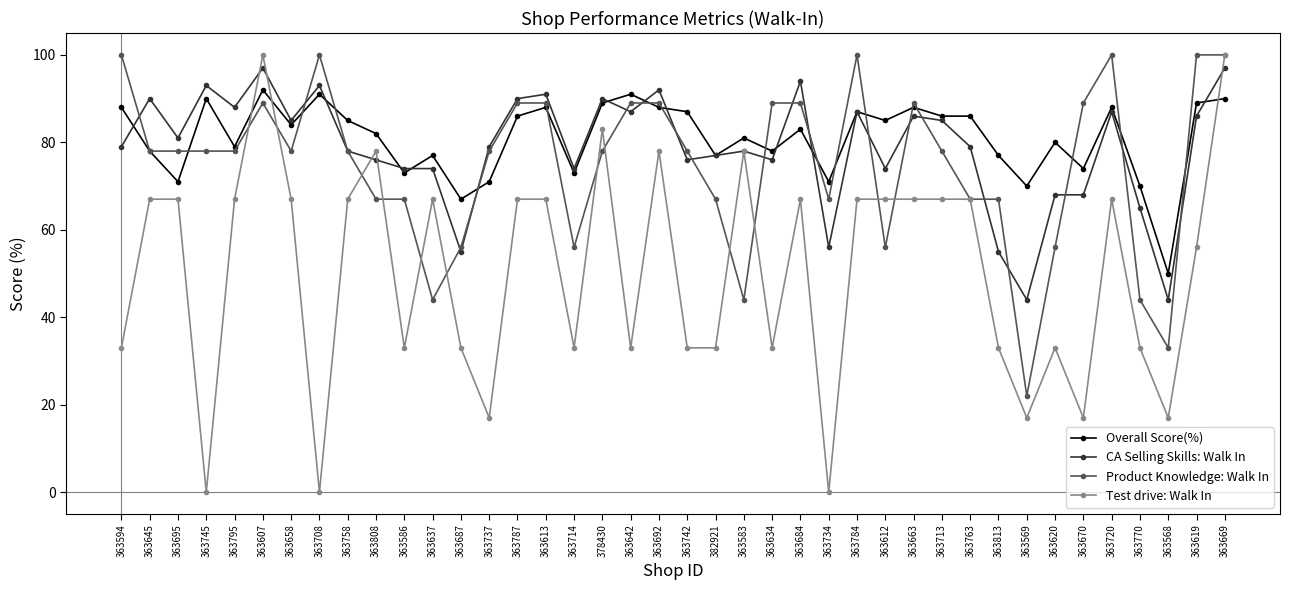

Does the chart display data point markers on the line(s)?

Yes